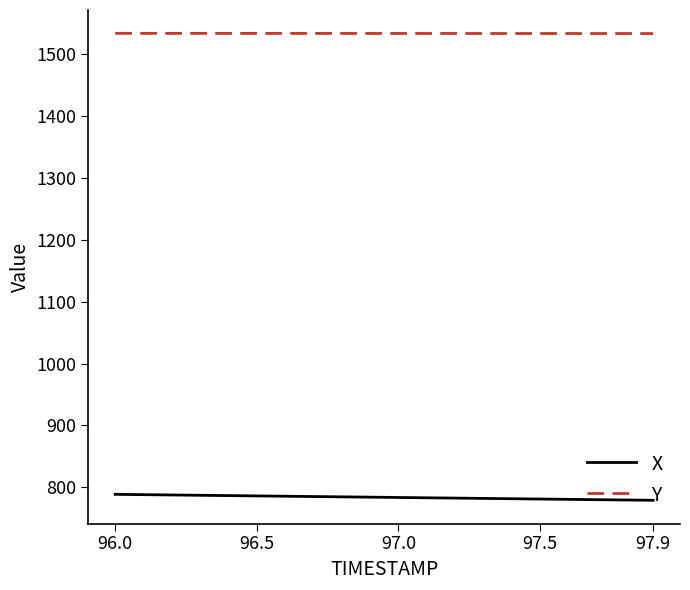

Which series has the largest total across all categories?

Y